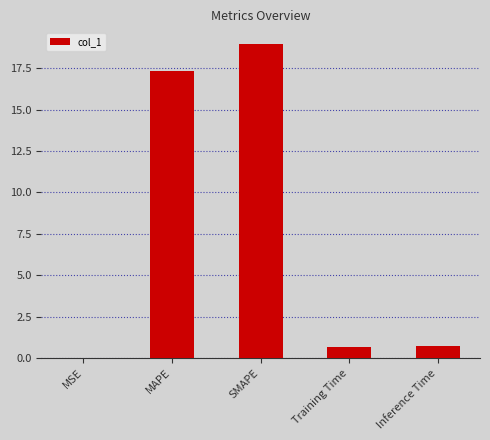

What is the sum of all values?

37.7